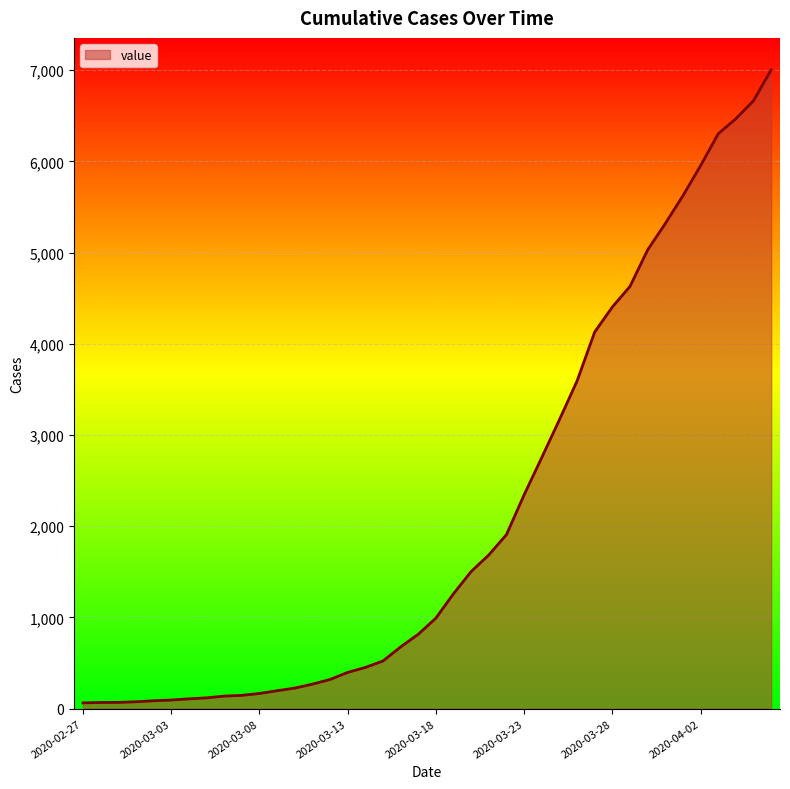

Does the chart have visible grid lines?

Yes